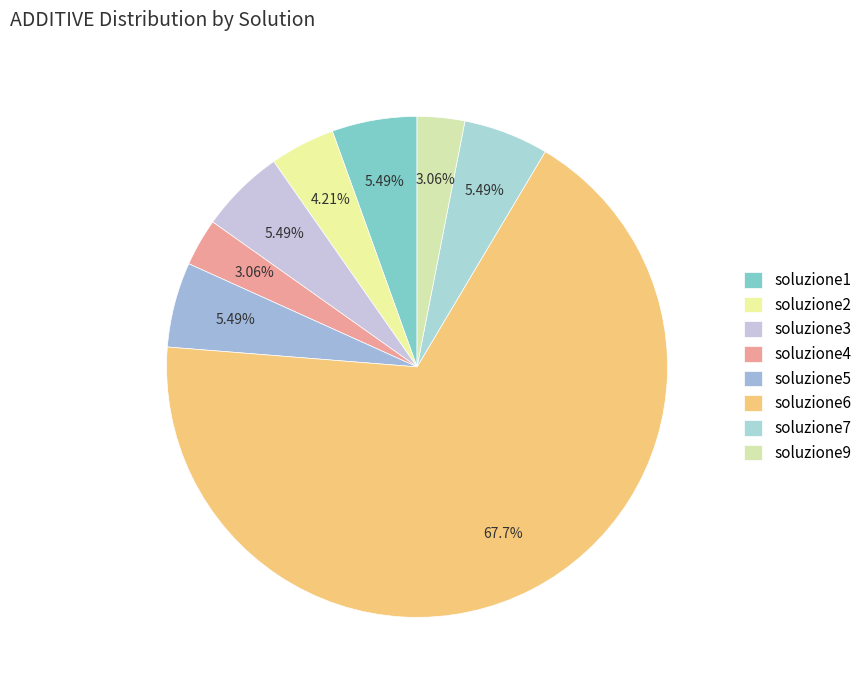

What is the smallest slice in the pie chart?

soluzione4